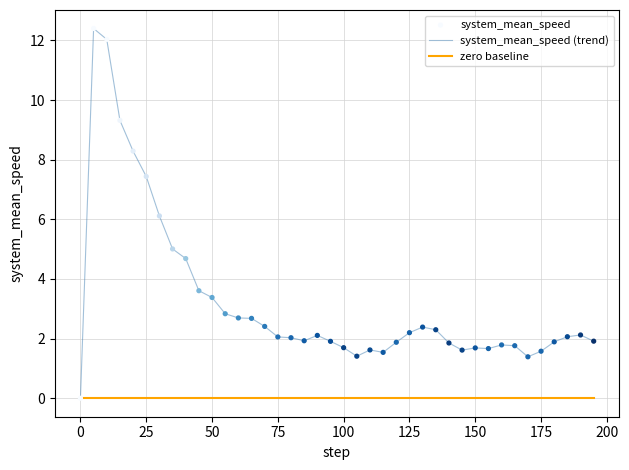

Which series has the largest total across all categories?

system_mean_speed (trend)